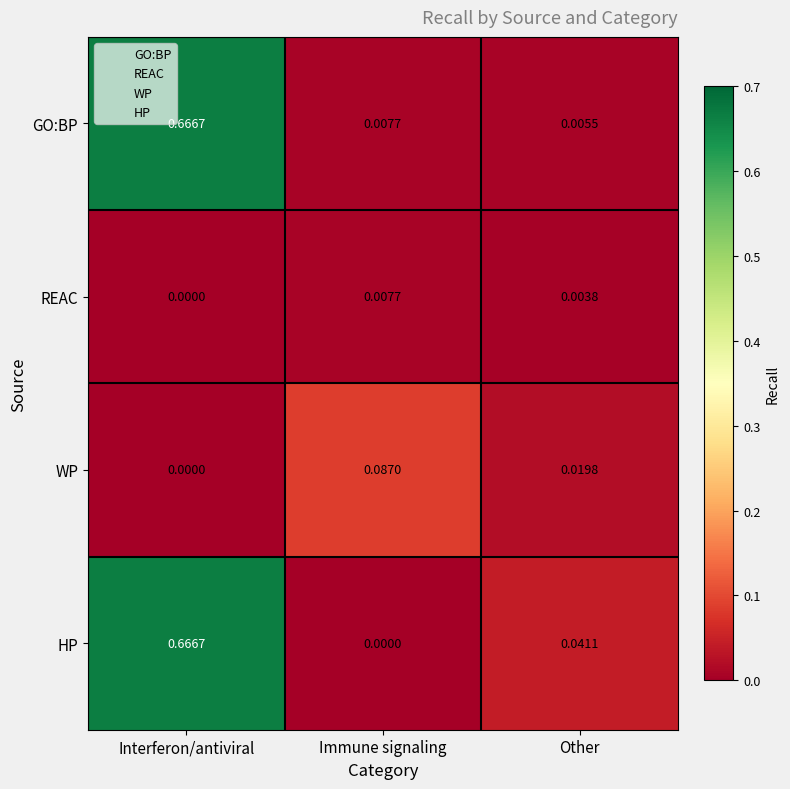

At which label is WP closest to 0?

Interferon/antiviral